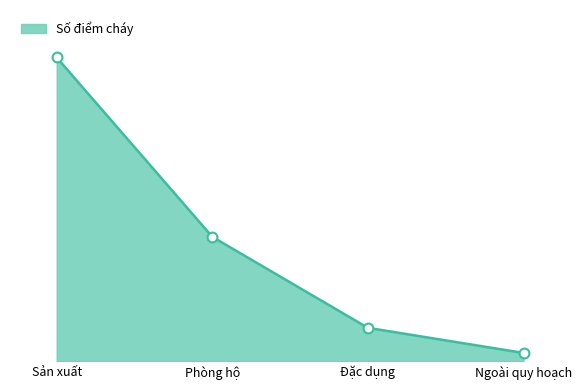

Approximately how many times larger is the value at Phòng hộ compared to Ngoài quy hoạch?

15.1